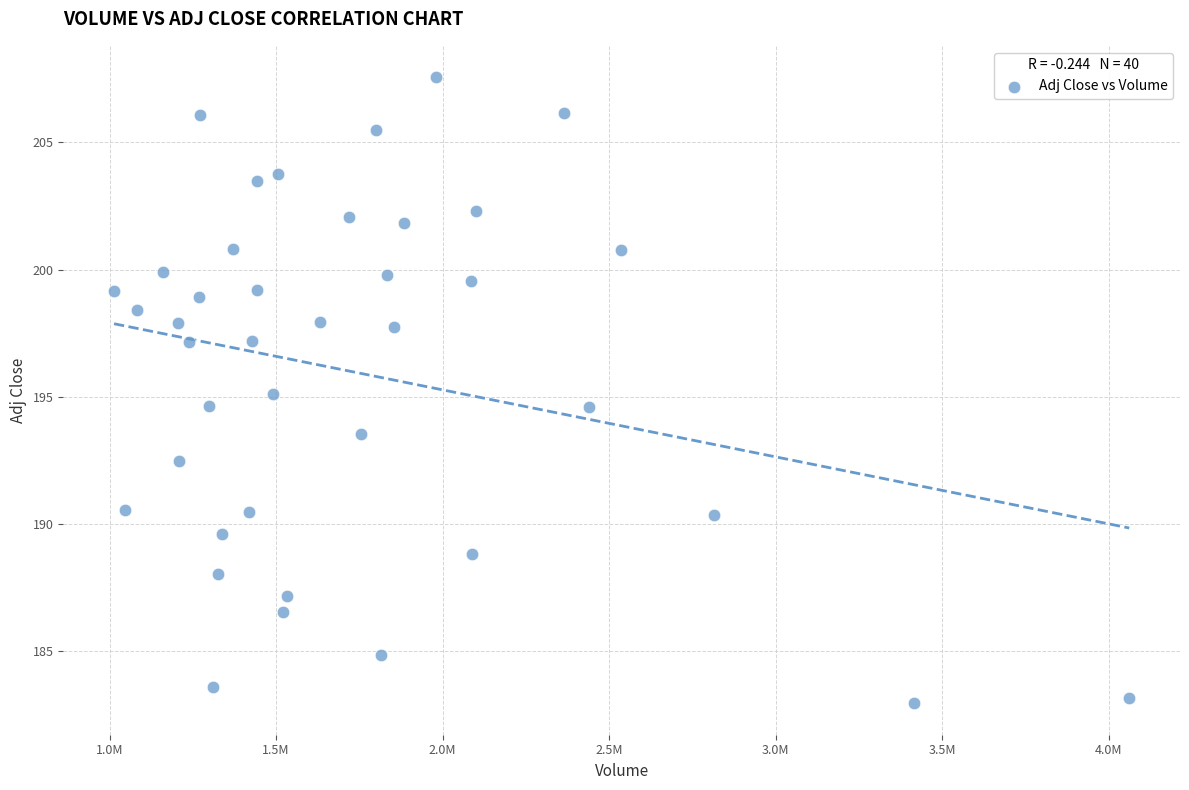

What is the range of X values (max minus min)?

3048000.0